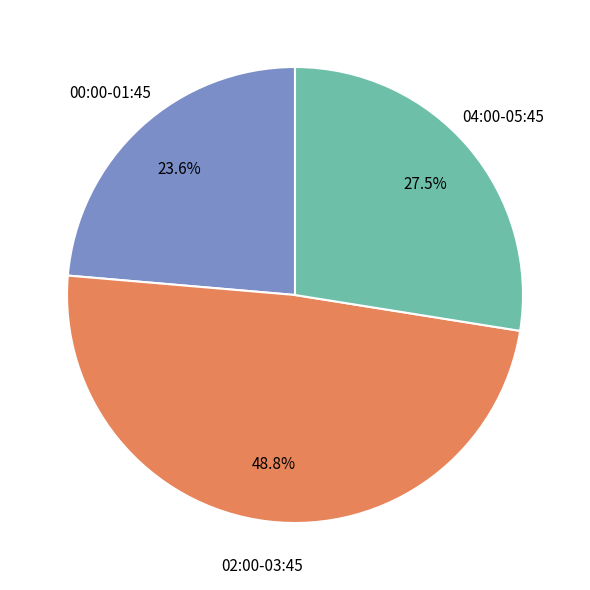

How many segments does this pie chart have?

3